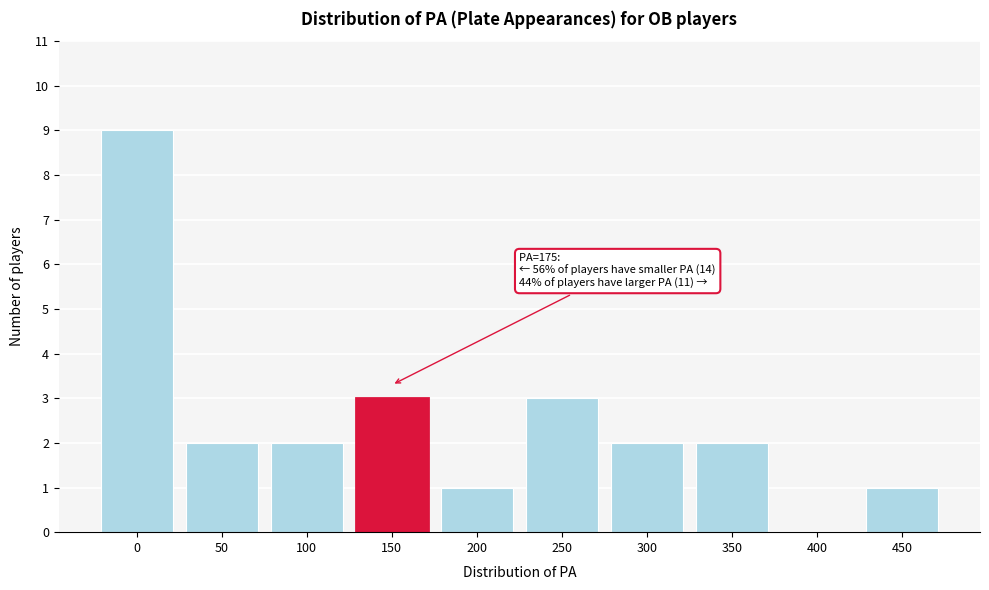

Reading left to right, what are all the values shown in this chart?

0=9	50=2	100=2	150=3	200=1	250=3	300=2	350=2	400=0	450=1